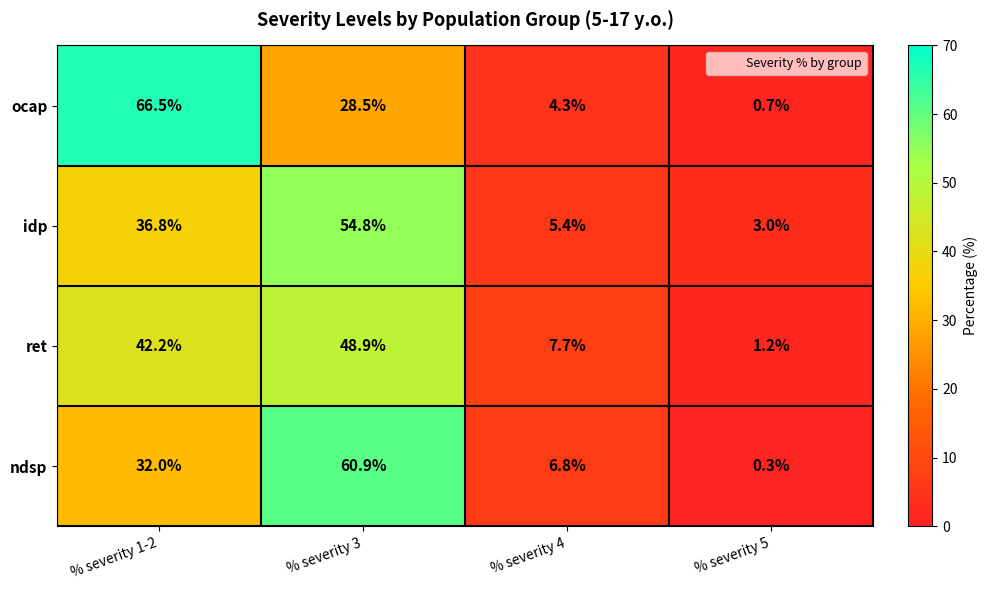

How many series are shown in this chart?

4